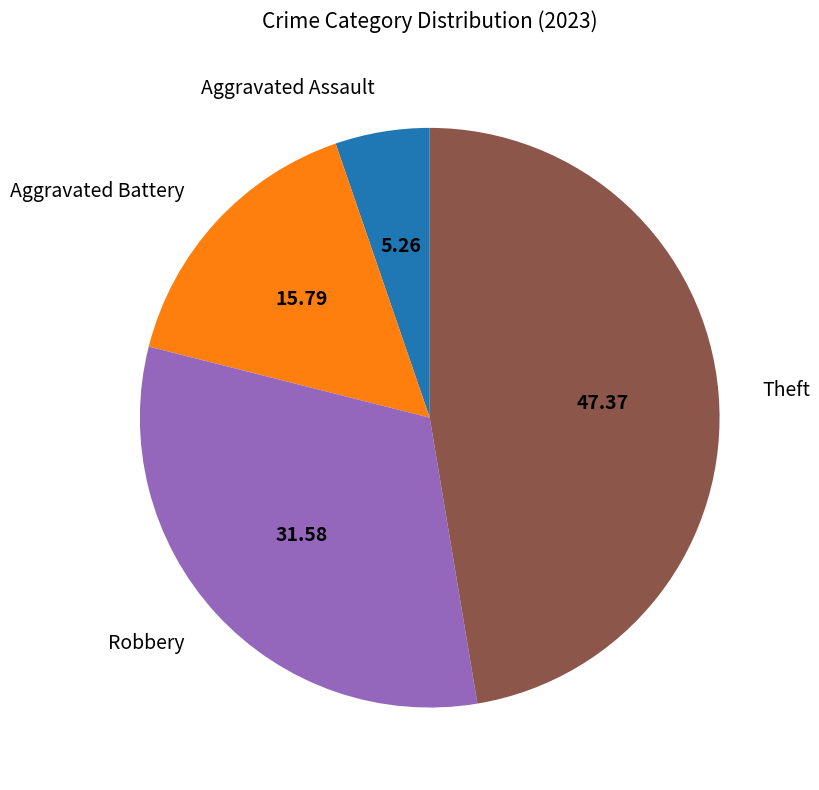

How many segments does this pie chart have?

4